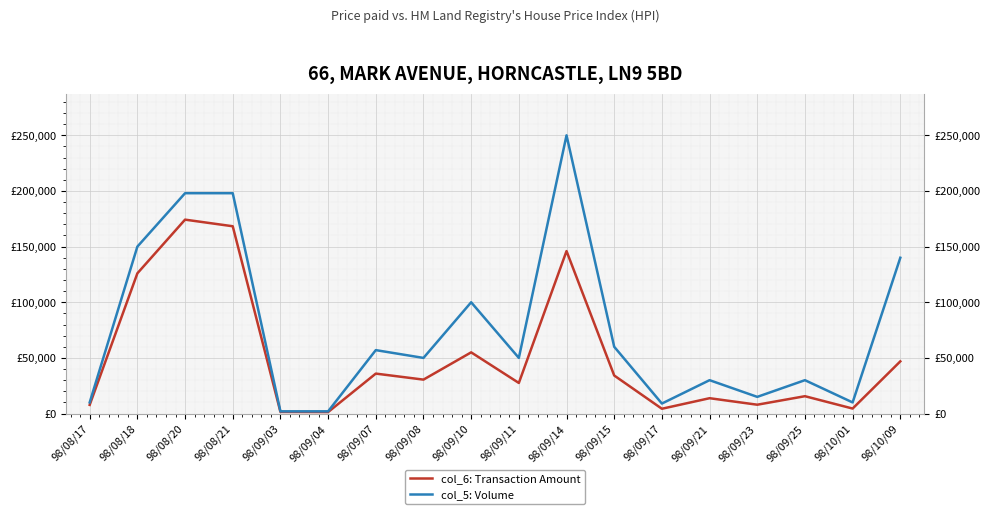

Reading left to right, transcribe all the data shown in this chart.

col_6: Transaction Amount: 7800	126000	174240	168300	1480	1340	35910	30500	55000	27500	146000	34200	4320	13800	7950	15600	4500	46900
col_5: Volume: 10000	150000	198000	198000	2000	2000	57000	50000	100000	50000	250000	60000	9000	30000	15000	30000	10000	140000